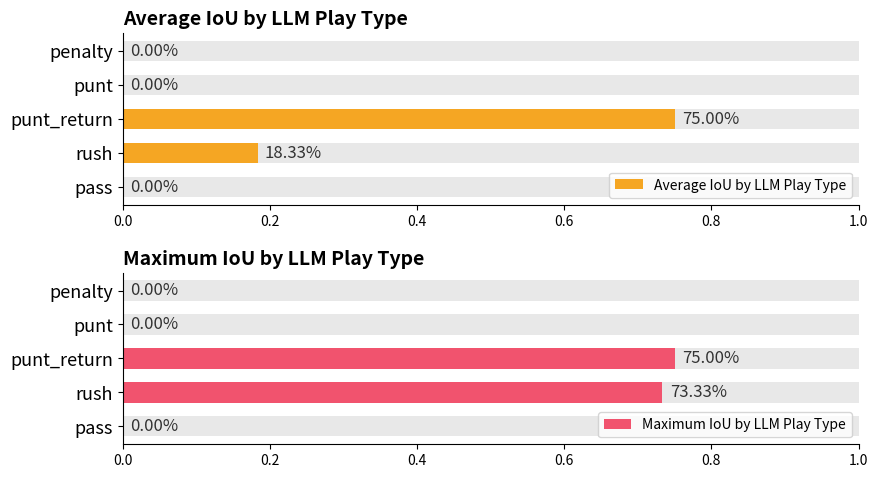

How many data points does each series have?

5